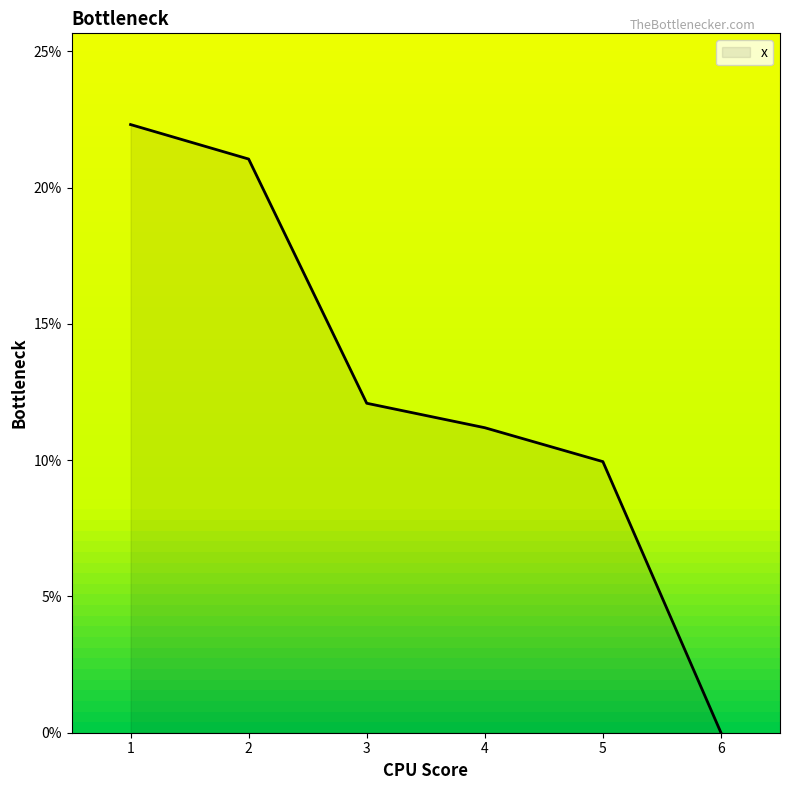

Between 1 and 4, which is larger?

1